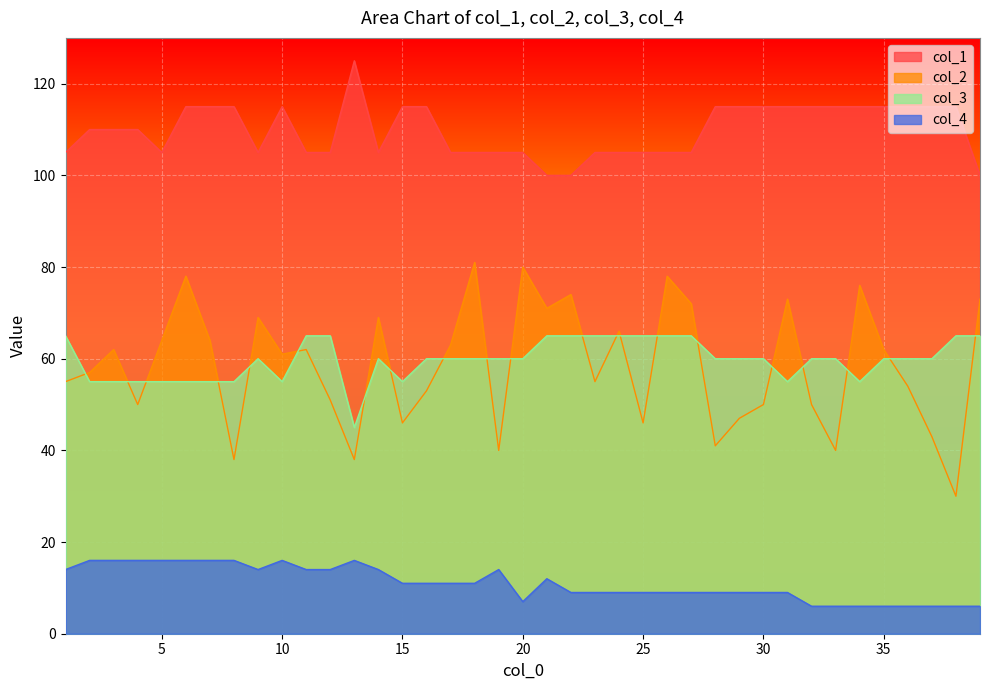

Which has a higher value, 19 or 36?

36